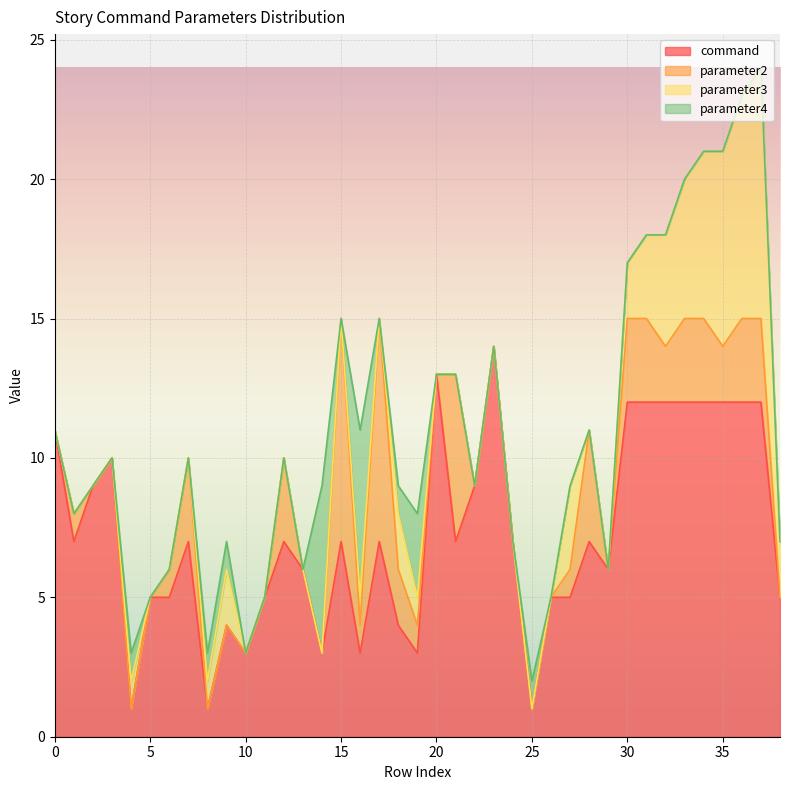

Which has a higher value, 33 or 38?

33